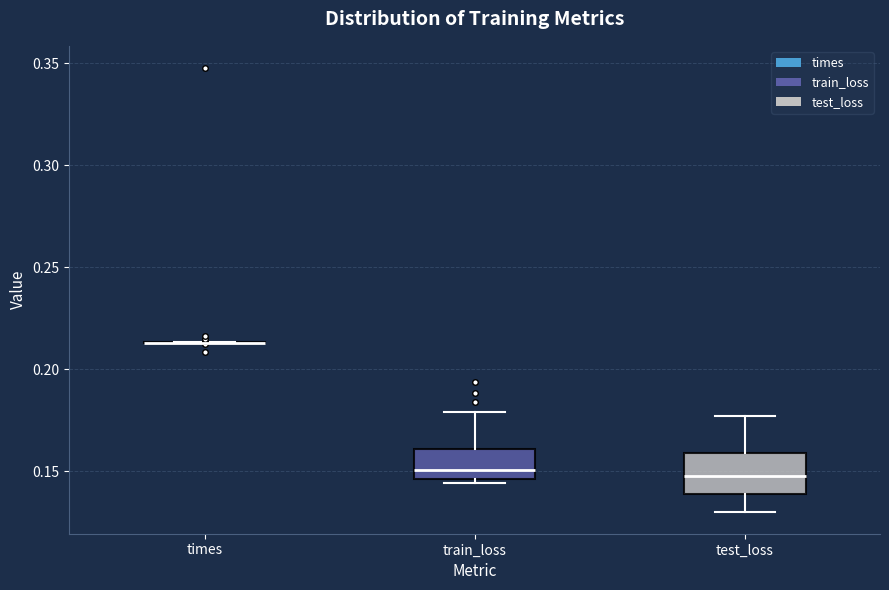

Comparing the boxes themselves (not the whiskers), which one is the tallest?

test_loss